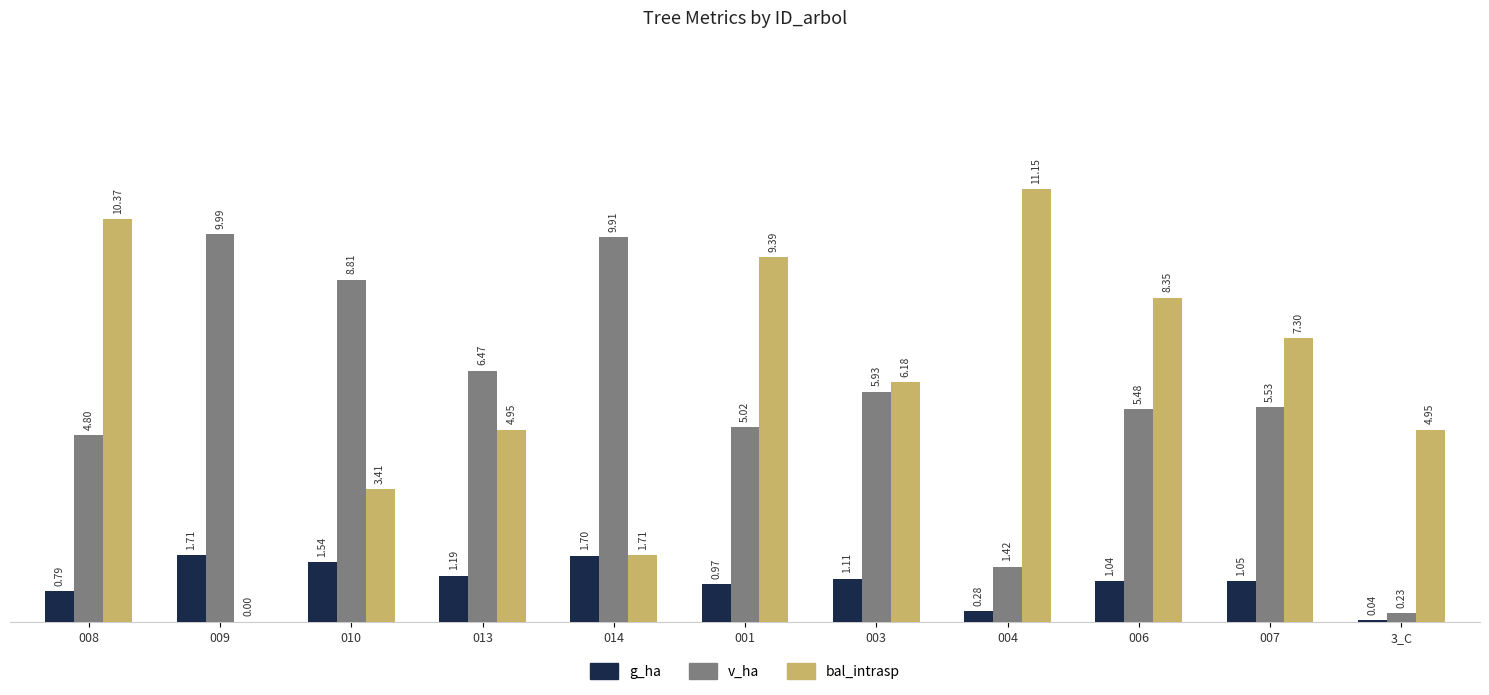

Where does the v_ha series first go above 5?

009